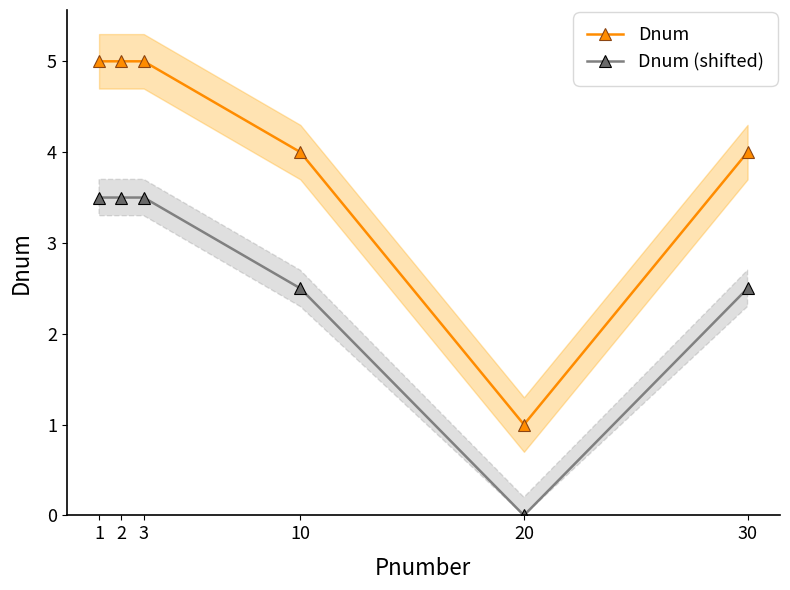

How many Dnum (shifted) values are between 2 and 3?

2